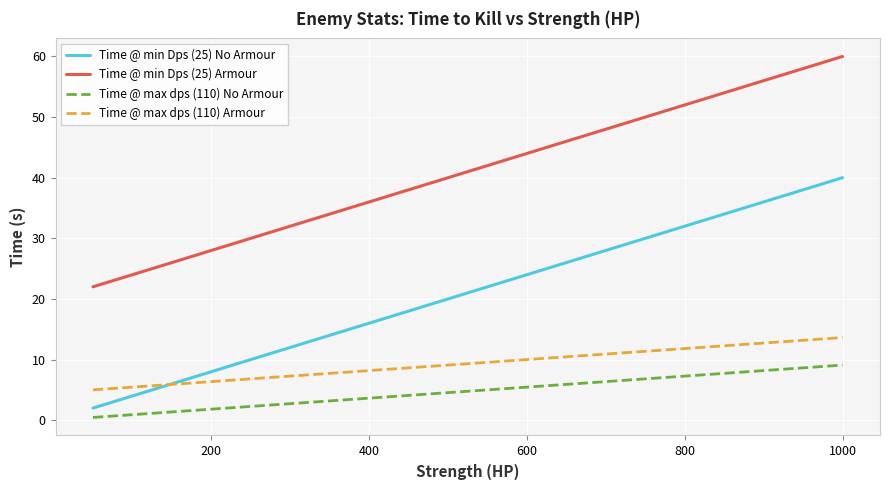

The value of Time @ min Dps (25) Armour at 400 is 10.7. True or false?

False